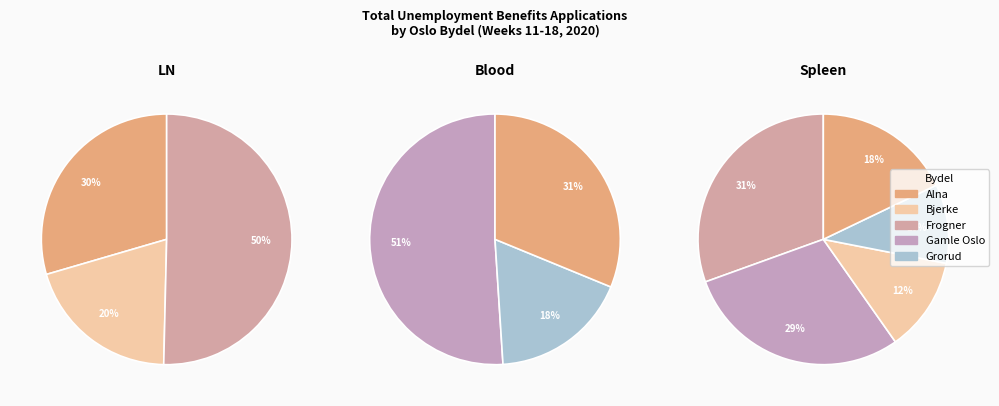

Is there any slice that represents more than half of the pie?

Yes